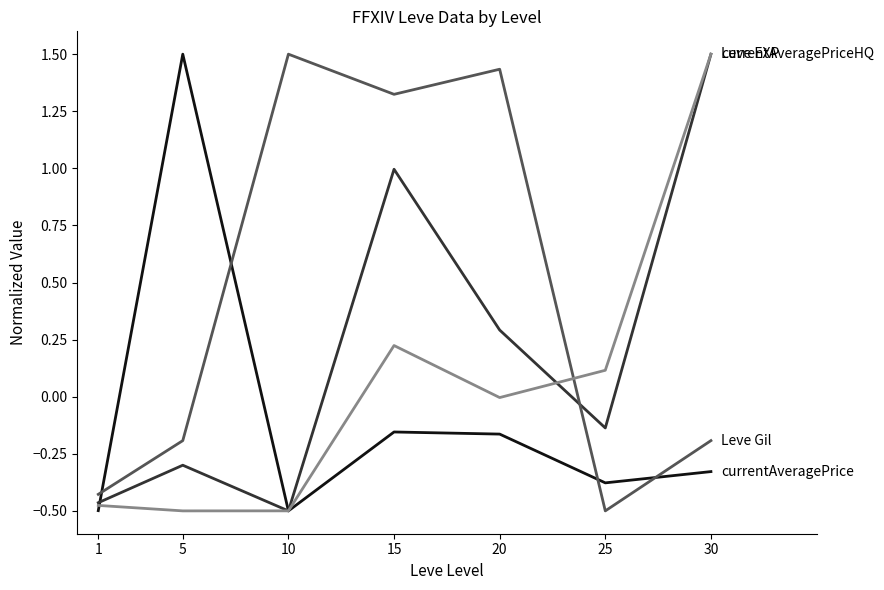

What is the maximum value shown in the chart?

1.5